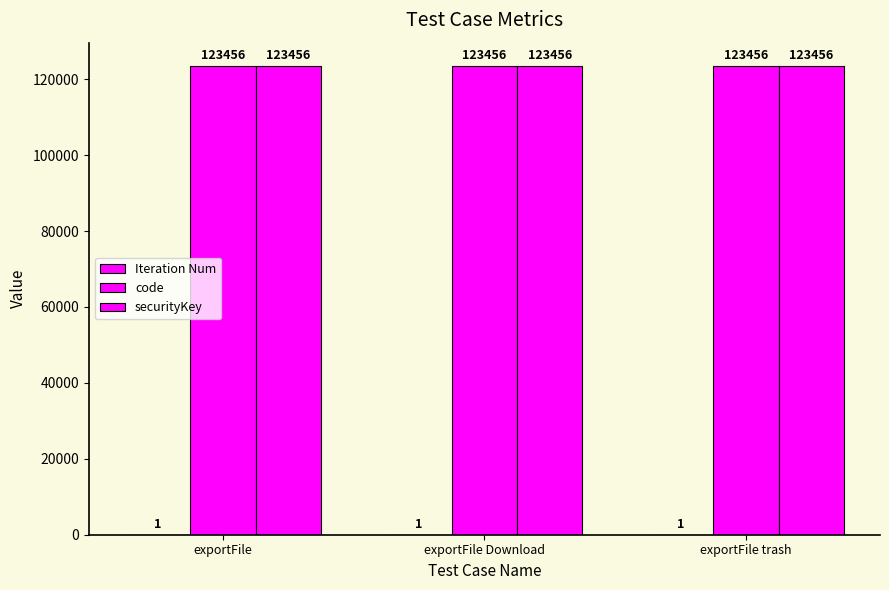

Is the value of securityKey at exportFile greater than the value of code at exportFile Download?

No